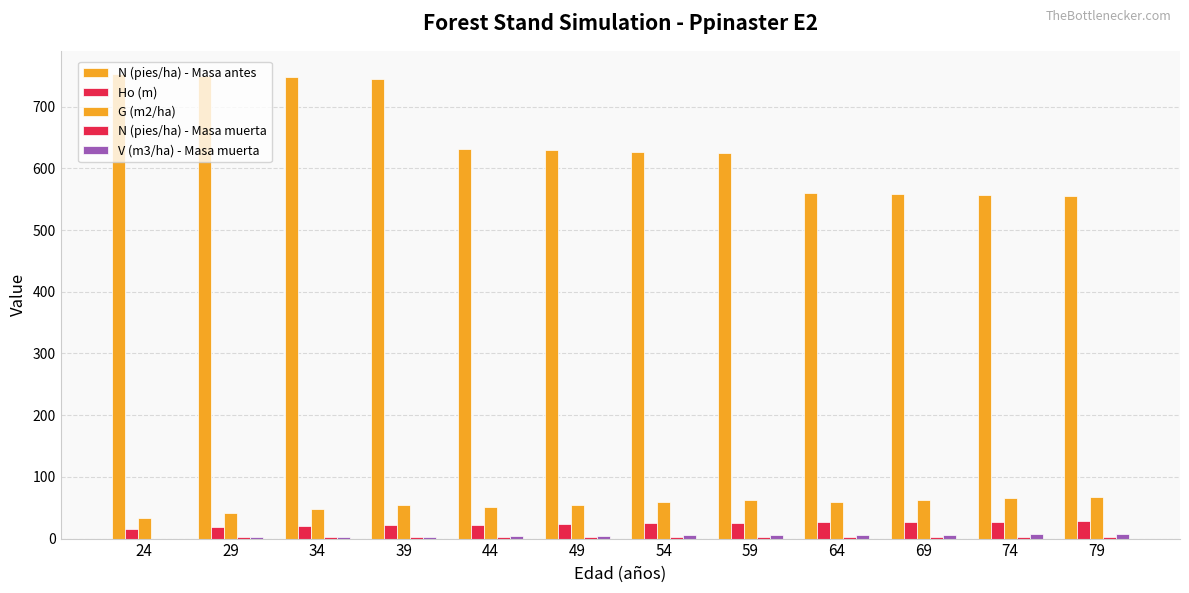

At which category is the sum across all series the highest?

39